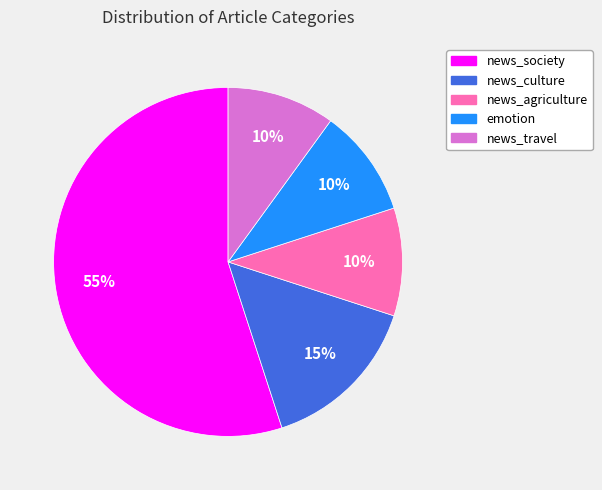

To the nearest percent, what is the combined percentage of news_society and news_agriculture?

65%